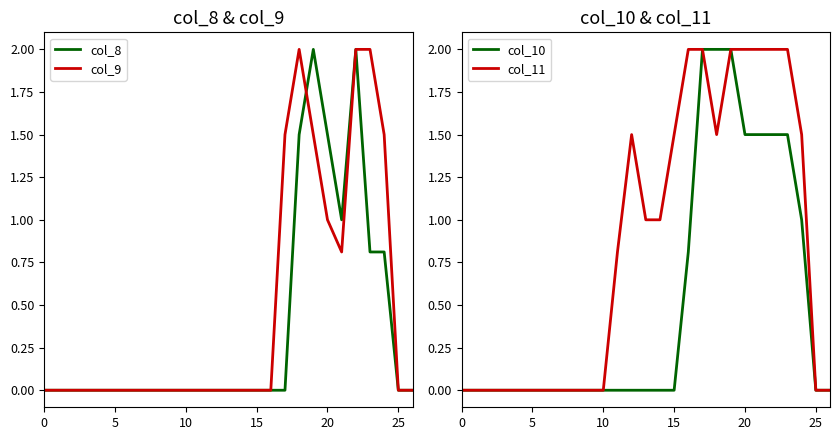

Which series has the largest total across all categories?

col_11